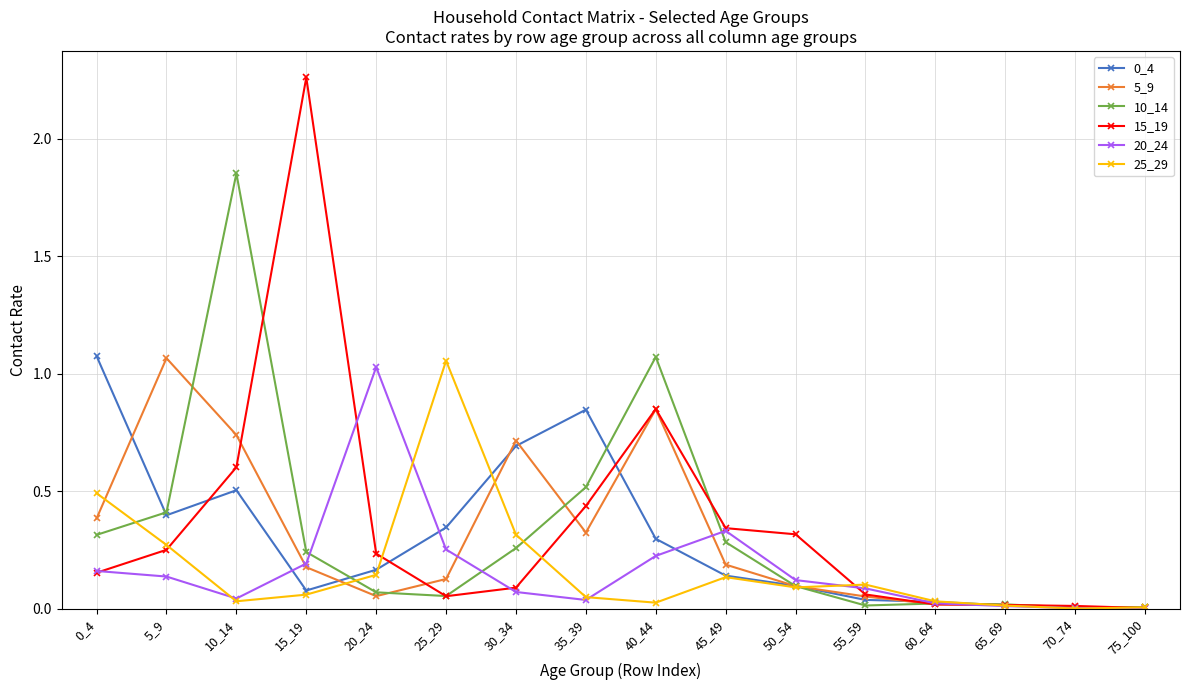

Which category has the highest value across all series?

15_19